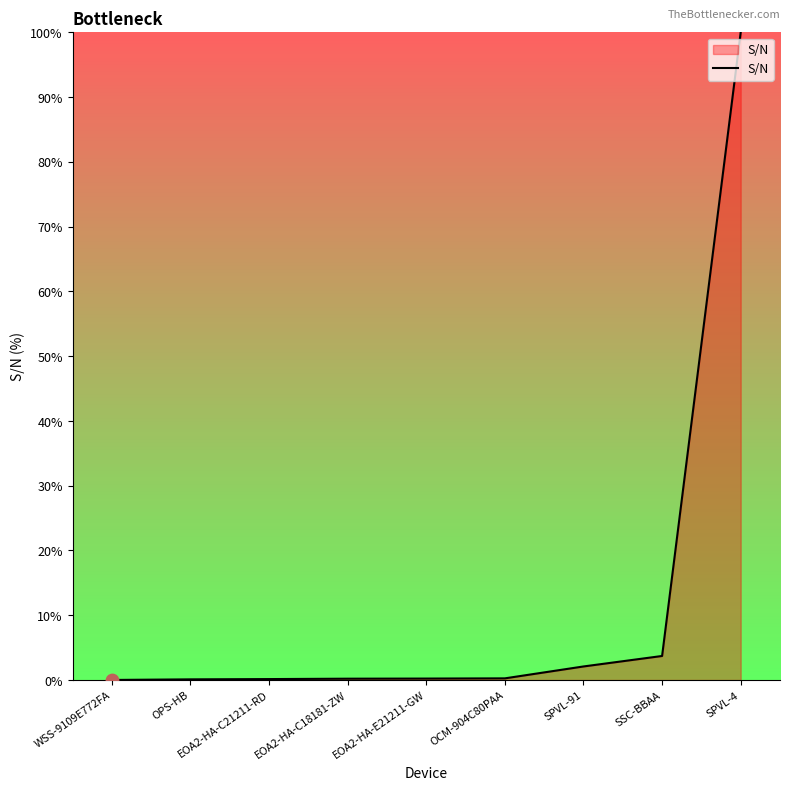

What is the ratio of the value at SSC-BBAA to the value at SPVL-91?

1.8